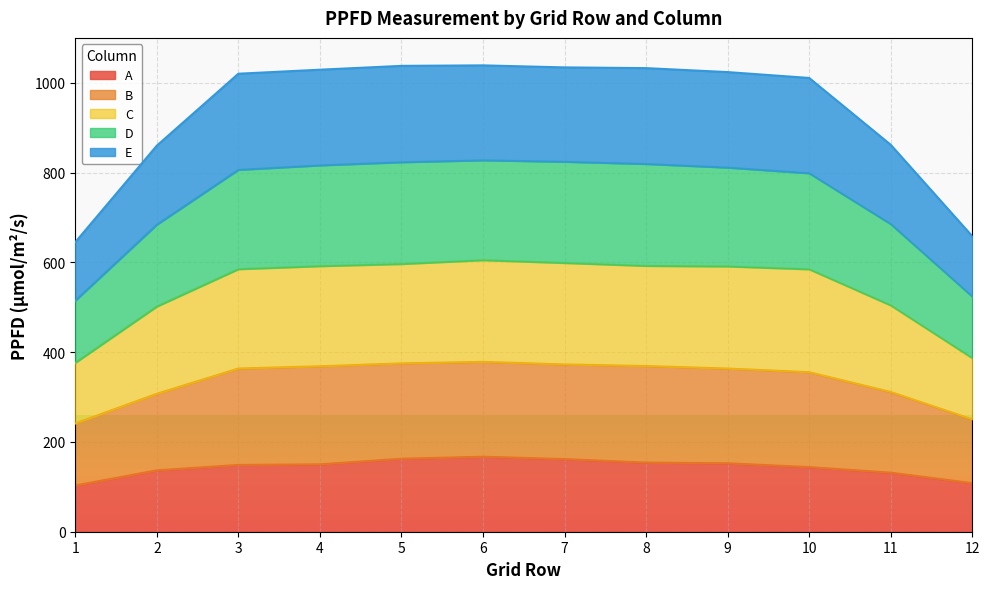

List the labels in order of A value, largest first.

6, 5, 7, 8, 9, 4, 3, 10, 2, 11, 12, 1